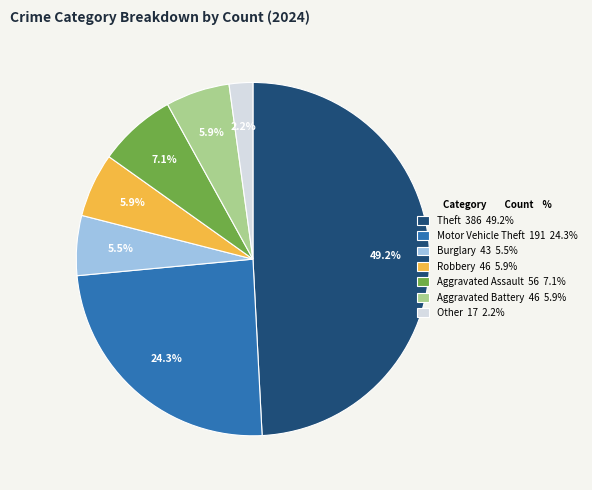

How many slices are in this pie chart?

7